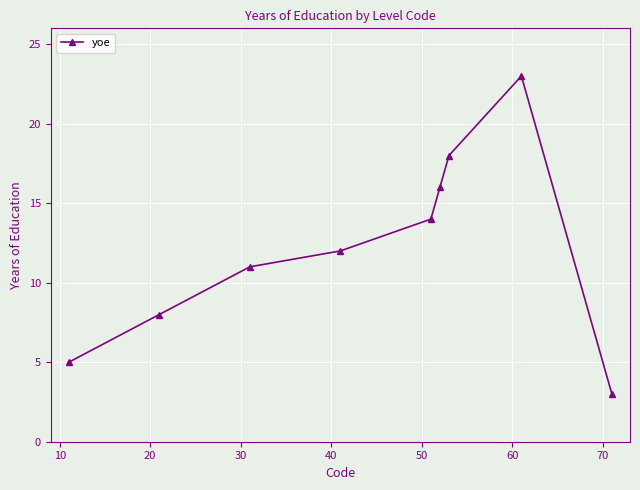

What is the greatest value displayed?

23